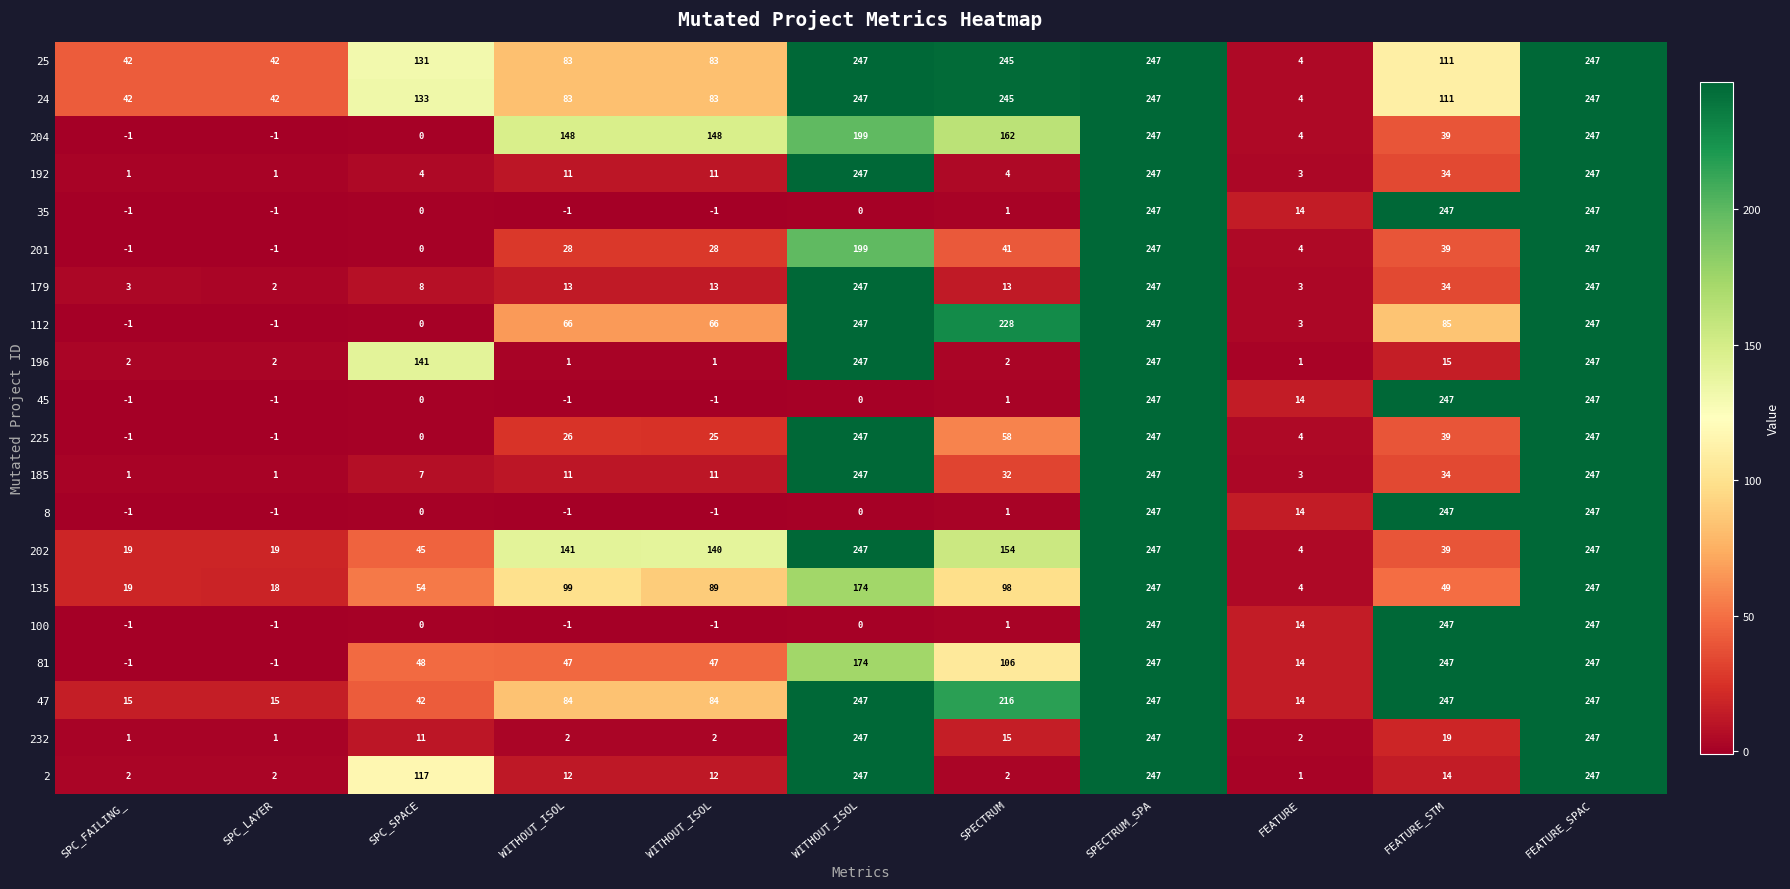

Rank the series by their maximum value, from highest to lowest.

25, 24, 204, 192, 35, 201, 179, 112, 196, 45, 225, 185, 8, 202, 135, 100, 81, 47, 232, 2